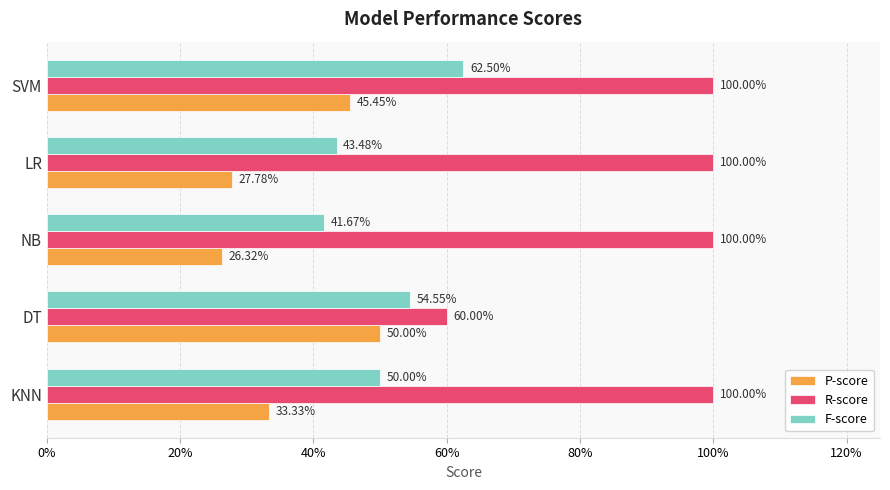

What is the difference between the maximum and second lowest values in the F-score series?

0.2